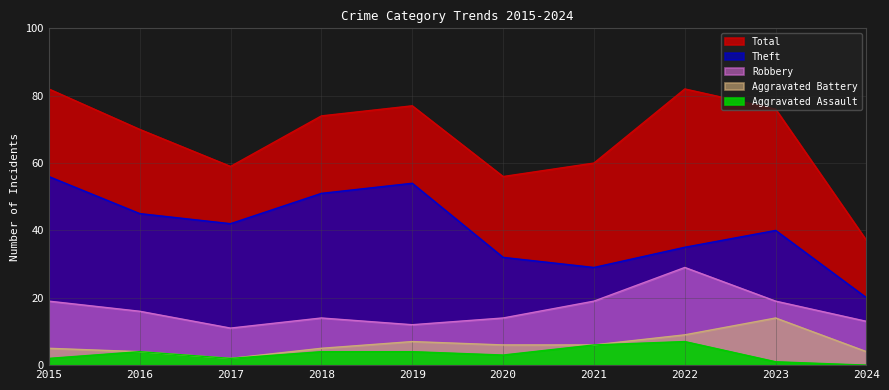

What is the total value across all series at 2022?

162